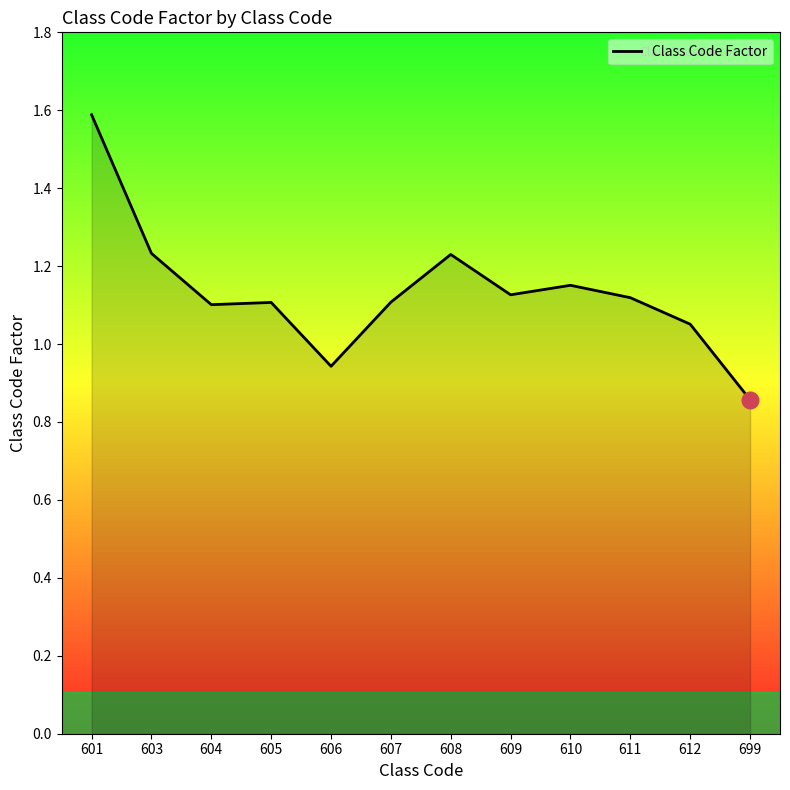

At which label does the data first exceed 1?

601